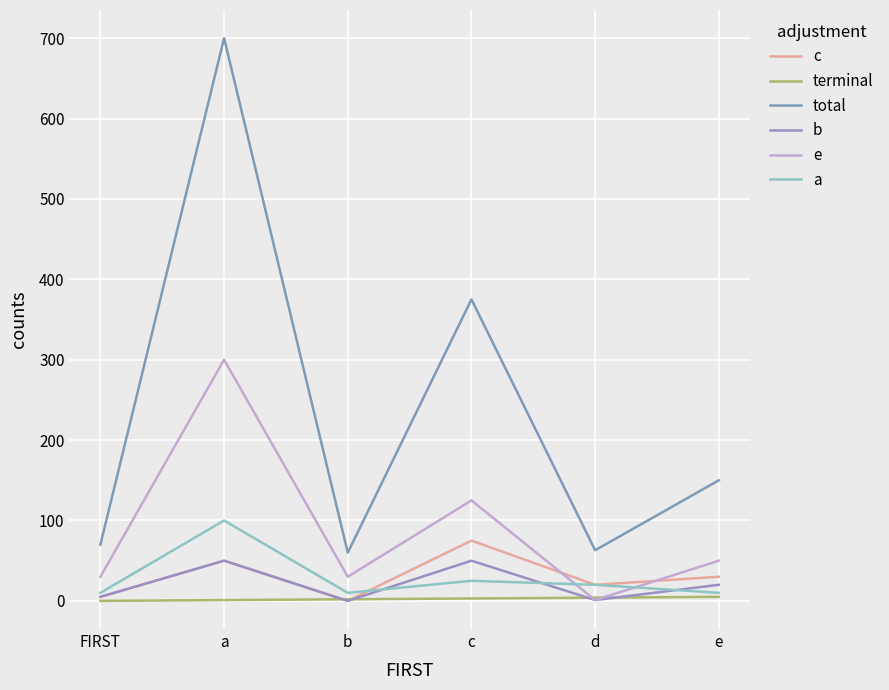

Is it true that b equals 27 at c?

False